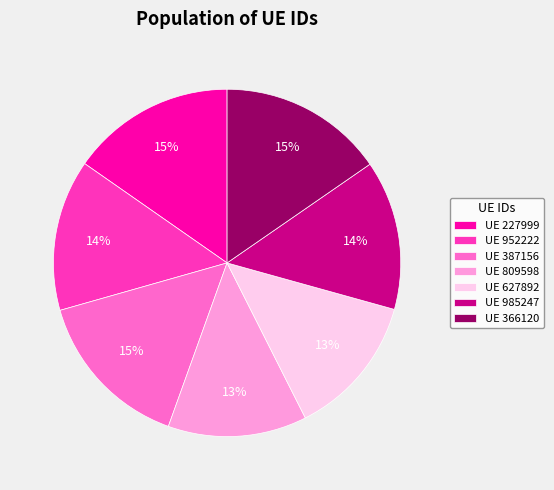

To the nearest percent, what percentage of the pie is UE 366120?

15%